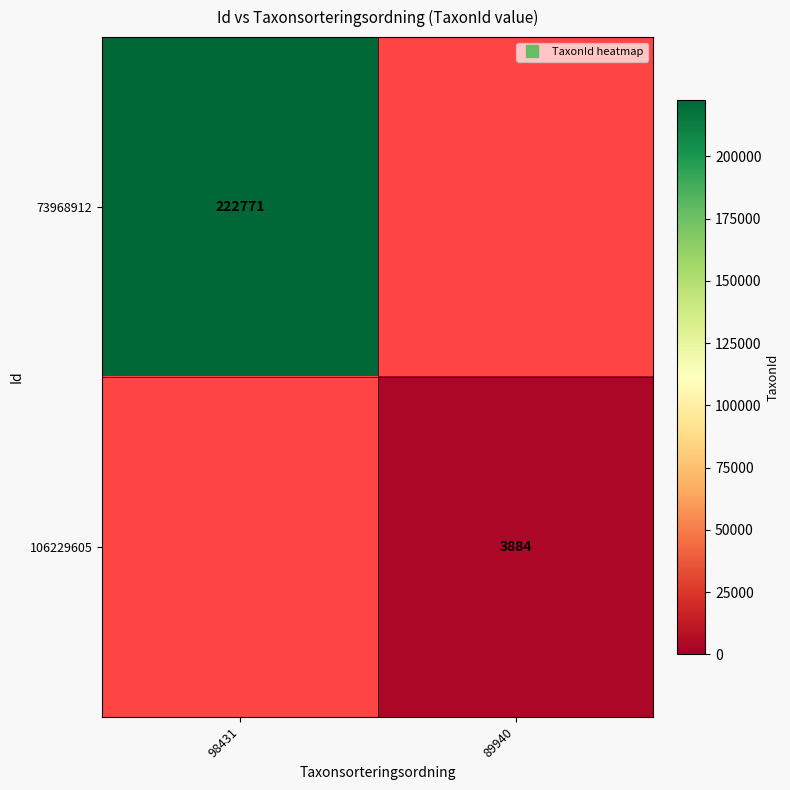

List the labels in order of 73968912 value, smallest first.

98431, 89940